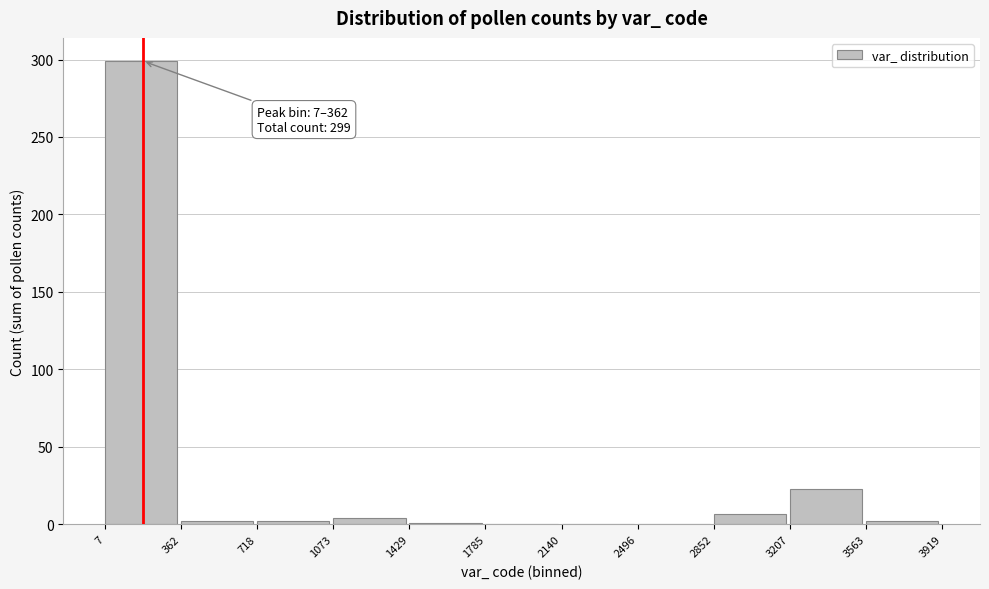

What is the greatest value displayed?

299